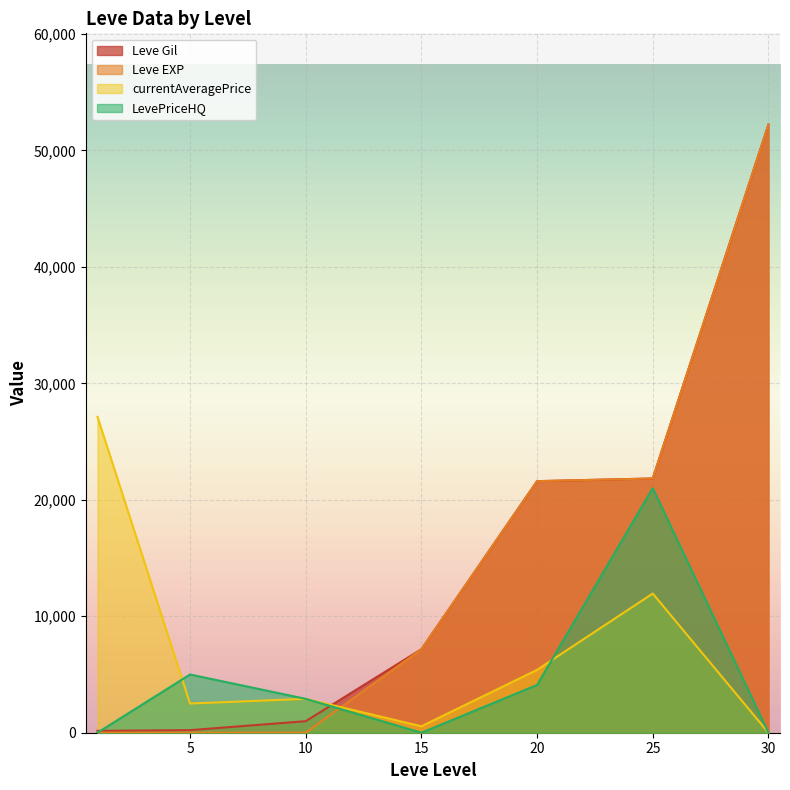

True or false: Leve EXP and Leve Gil intersect in this chart.

False